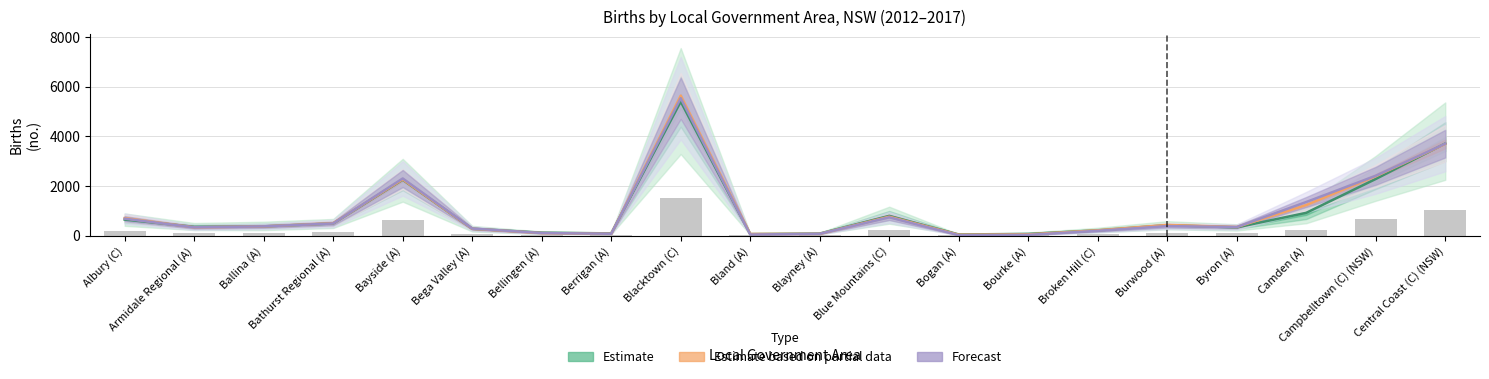

Is it true that 2012 equals 98.2 at Broken Hill (C)?

False